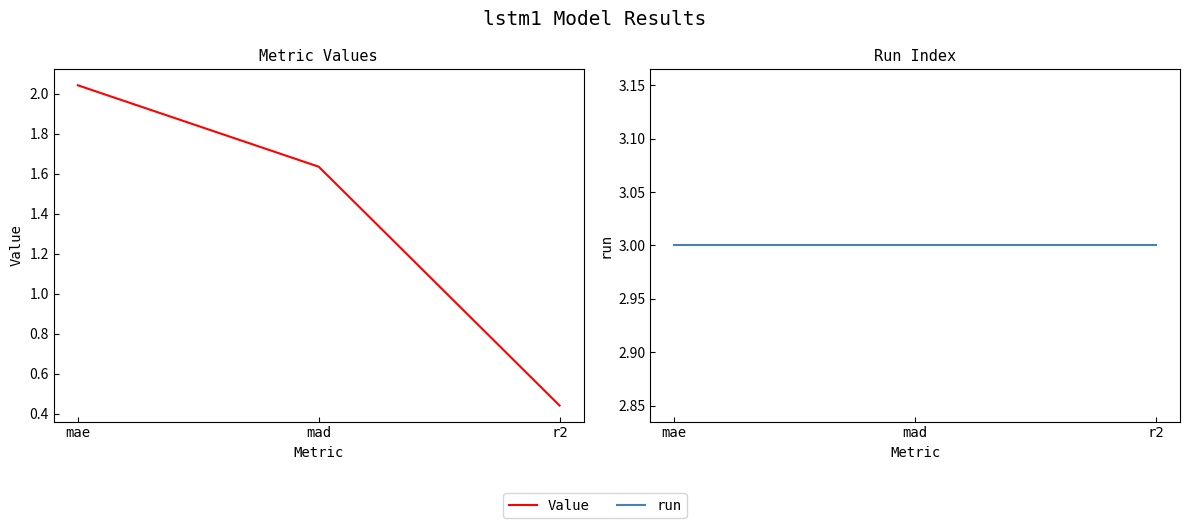

Is it true that run equals 3.0 at mad?

True